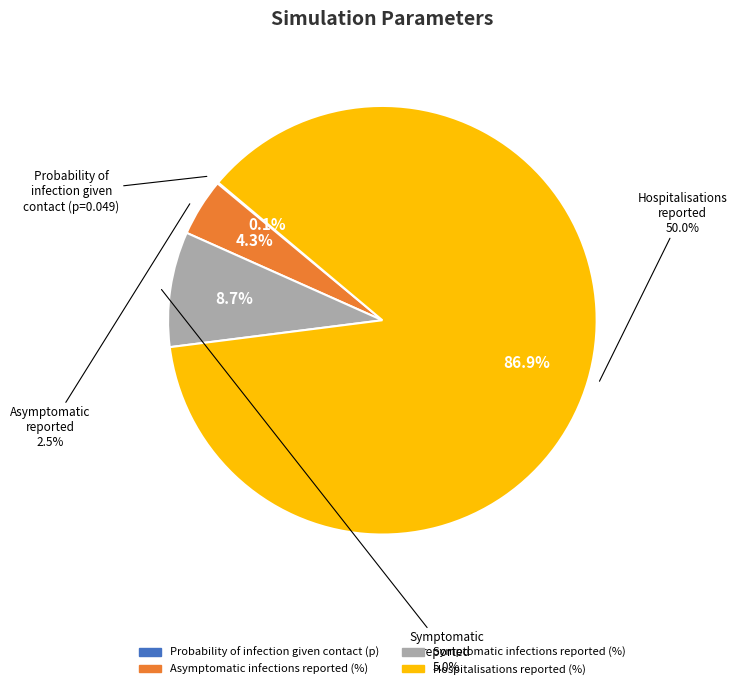

Count the number of slices in the pie.

4